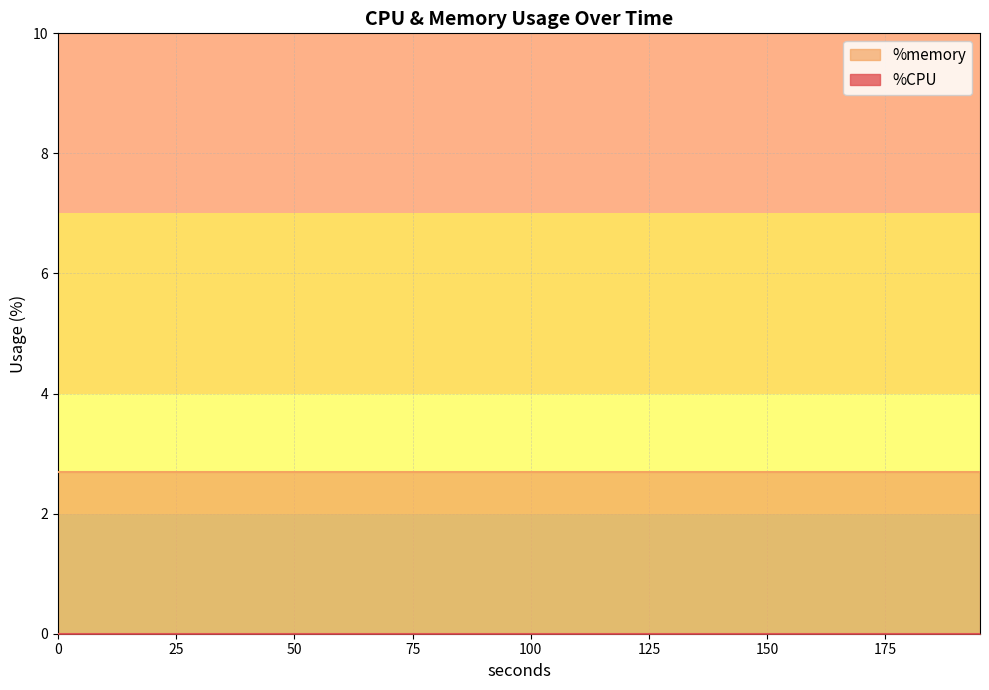

The %memory series shows 4.0 at 55. True or false?

False